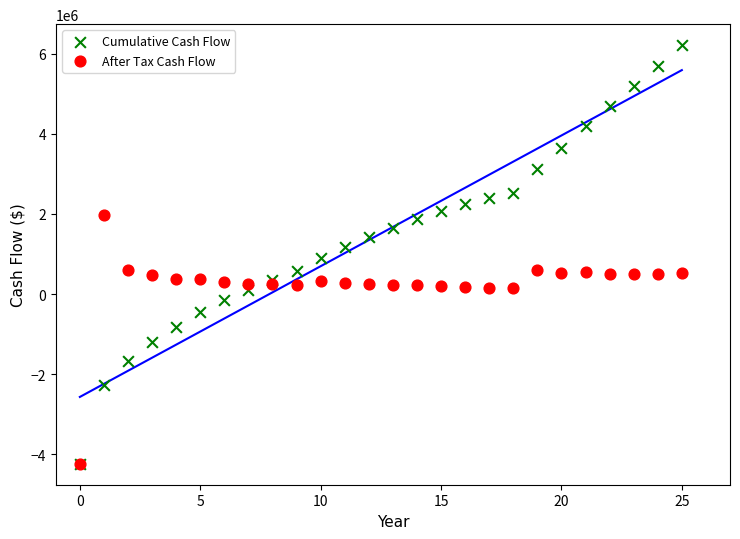

What are all the series names shown in the legend?

Cumulative Cash Flow, After Tax Cash Flow